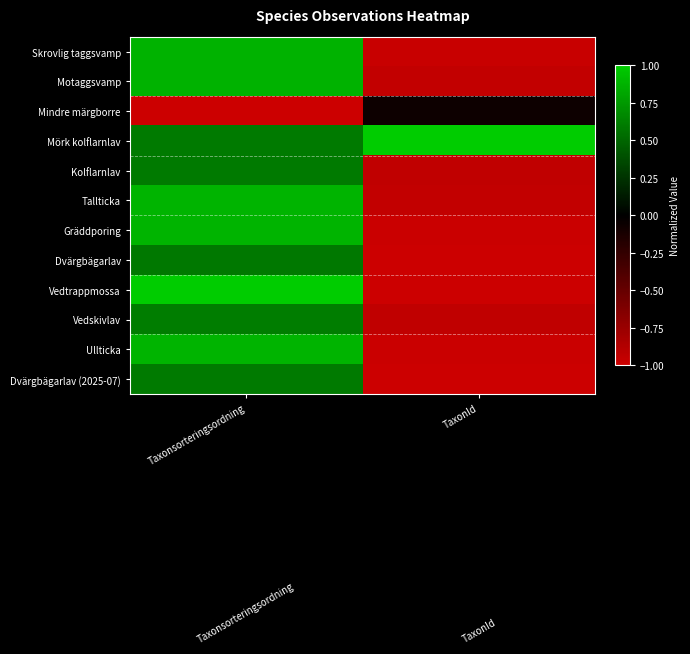

Between Taxonsorteringsordning and TaxonId, which series saw the biggest shift?

Vedtrappmossa